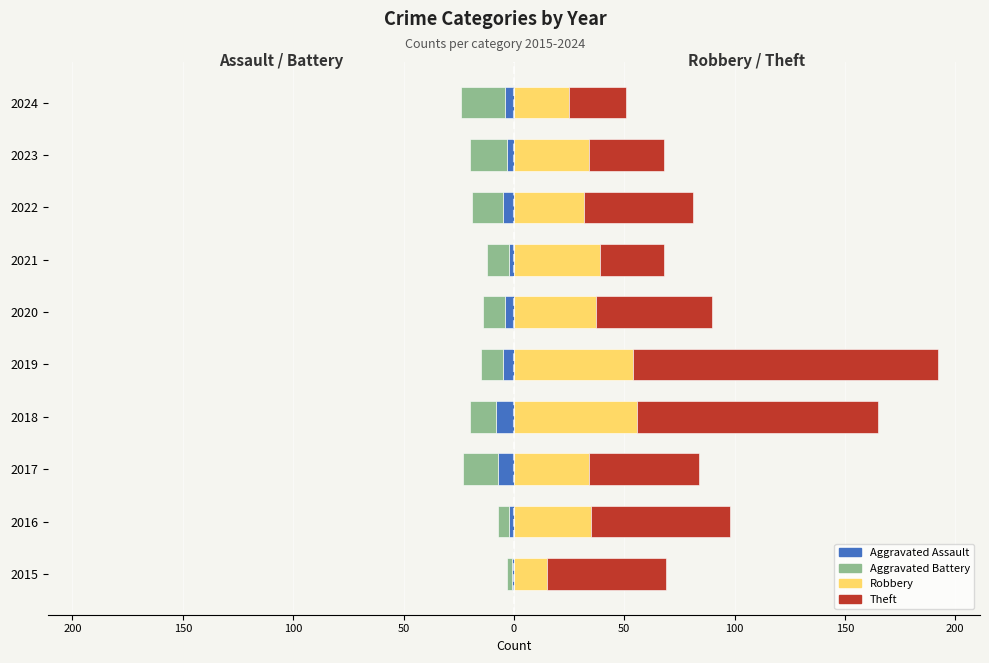

How many data points in Theft are less than 53?

5